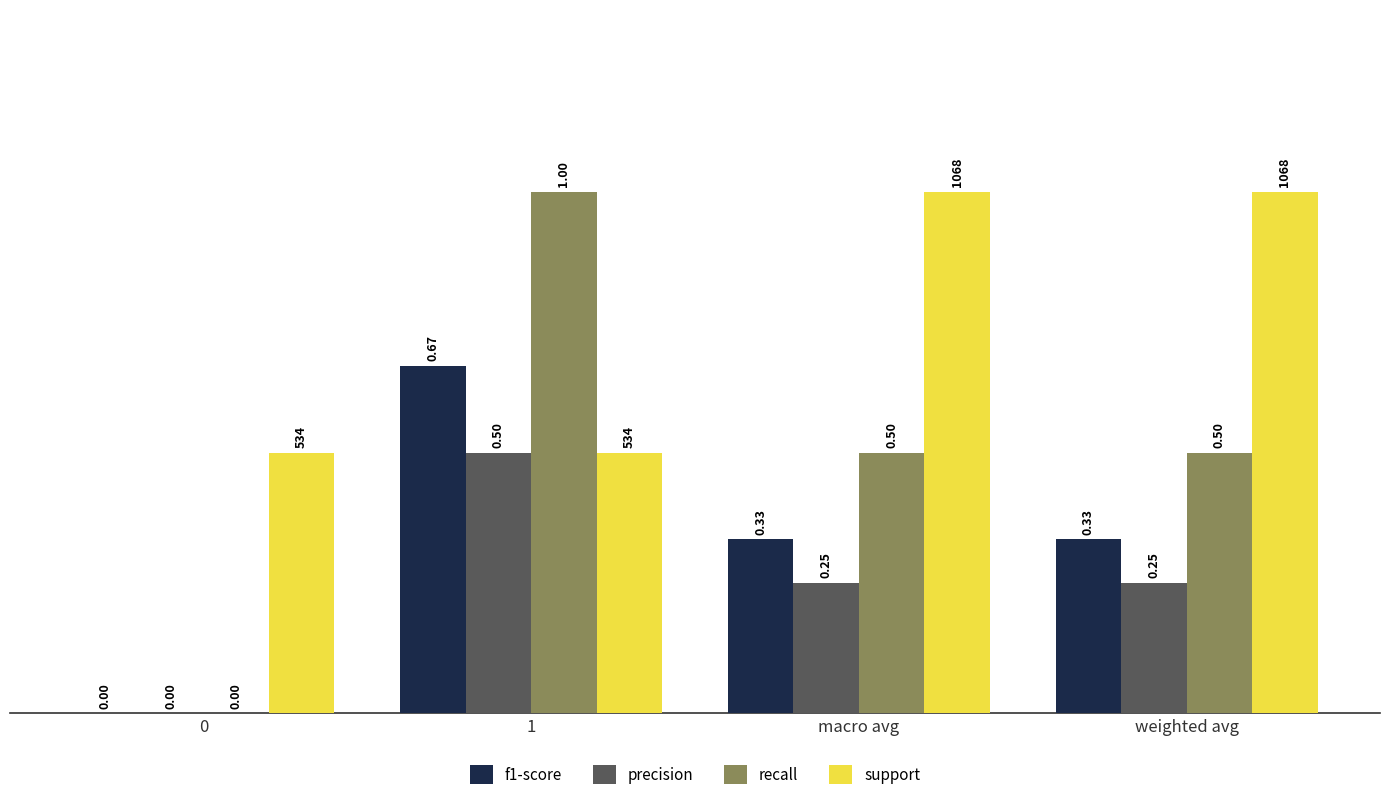

How many values in recall are above zero?

3